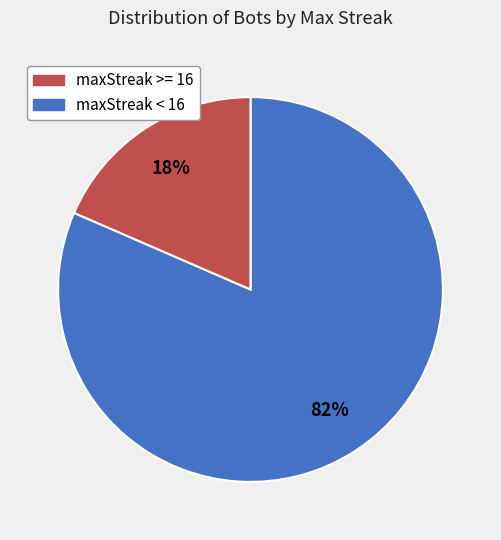

Is there any slice that represents more than half of the pie?

Yes